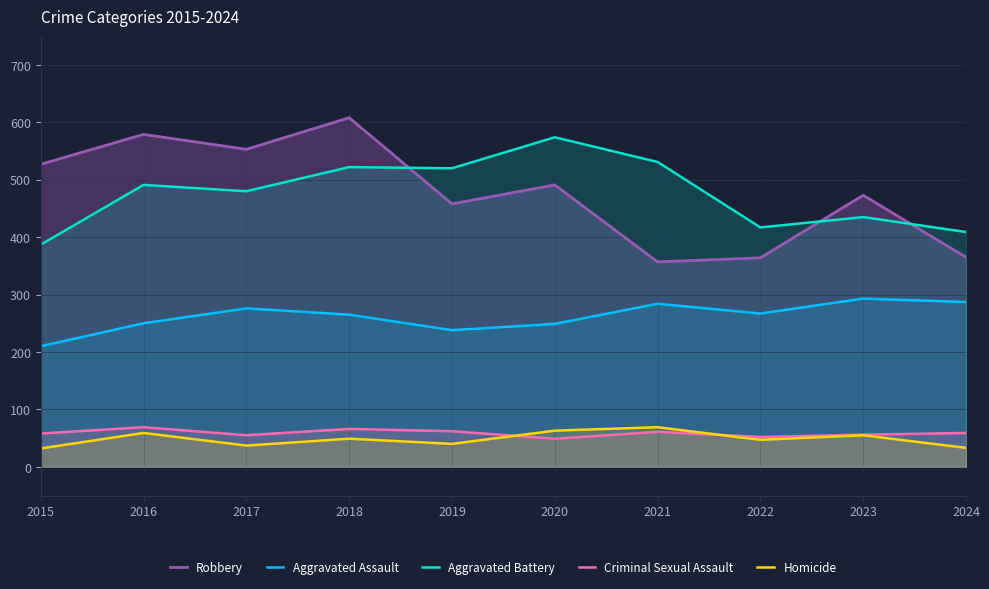

How many lines are shown in the chart?

5